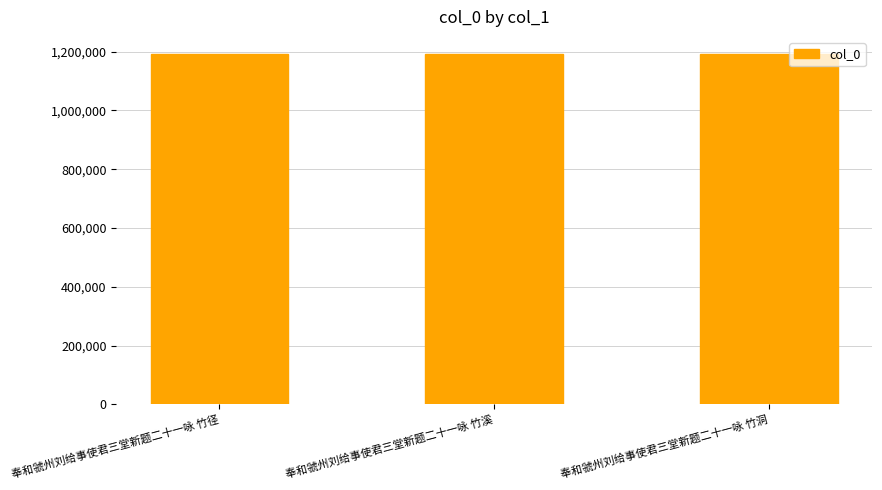

The chart shows a value of 1823609 at 奉和虢州刘给事使君三堂新题二十一咏 竹溪. True or false?

False